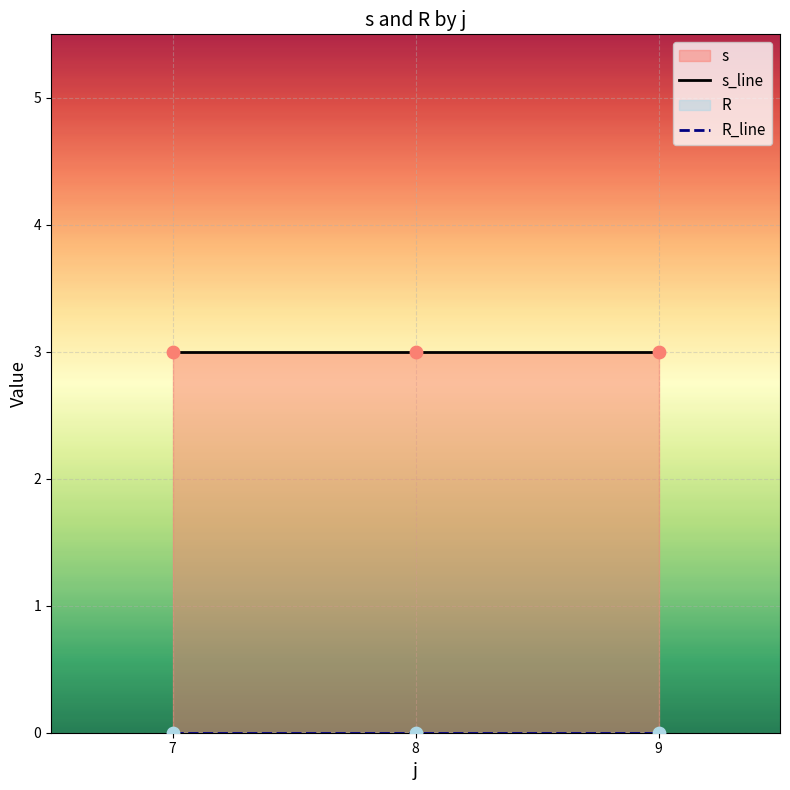

Which series has the largest total across all categories?

s_line